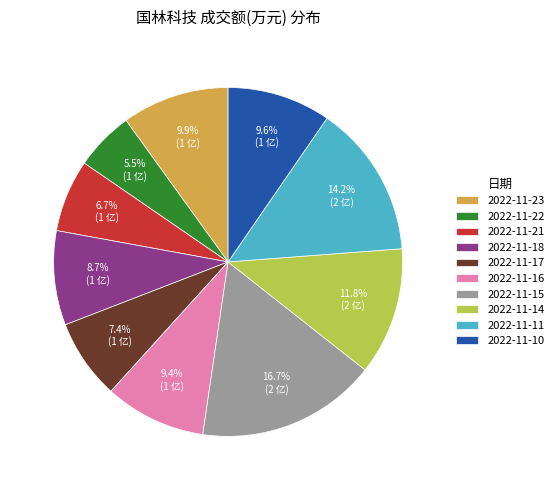

Between 2022-11-23 and 2022-11-16, which is larger?

2022-11-23